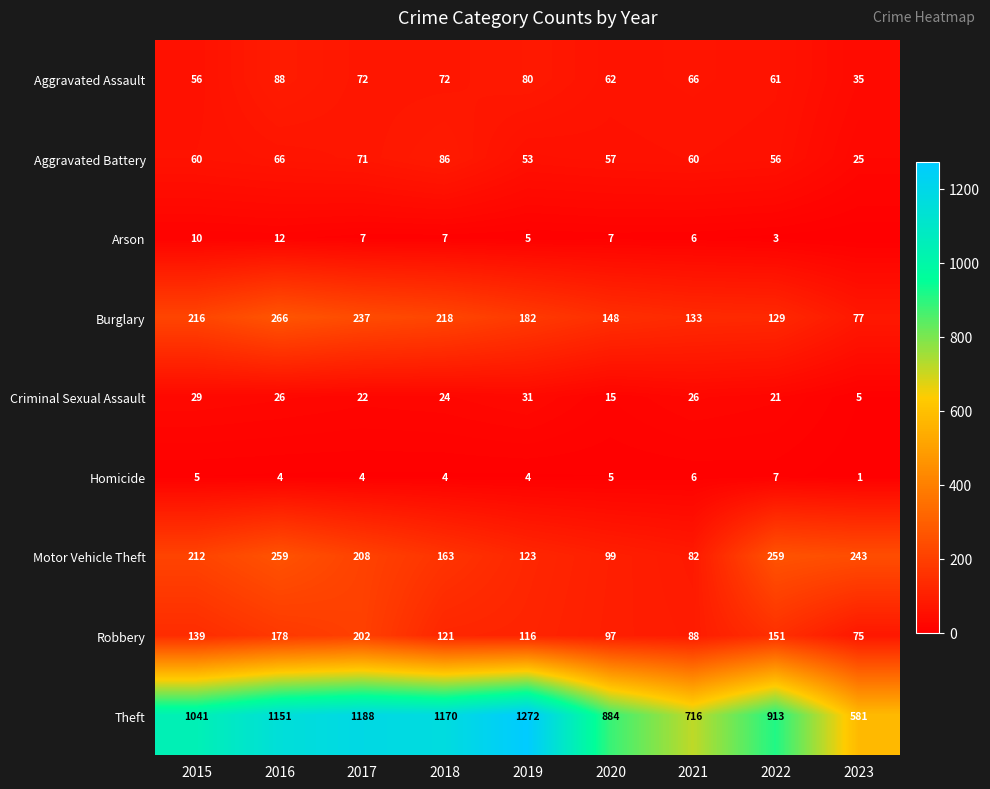

How many distinct data groups are displayed?

9